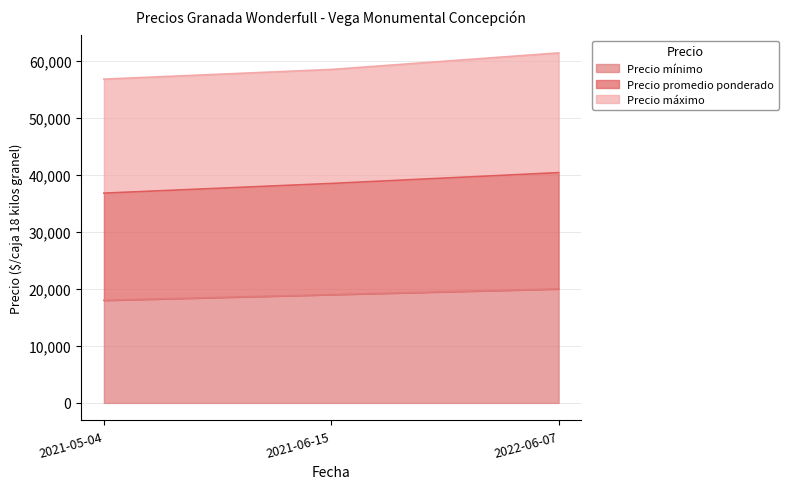

At which category does the chart reach its minimum across all series?

2021-05-04